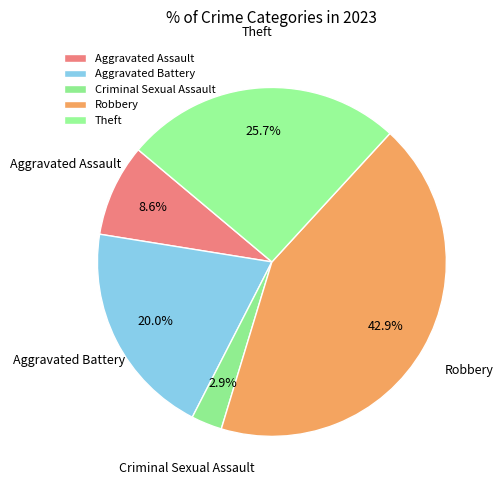

Combined, do Criminal Sexual Assault and Aggravated Assault account for over 50%?

No